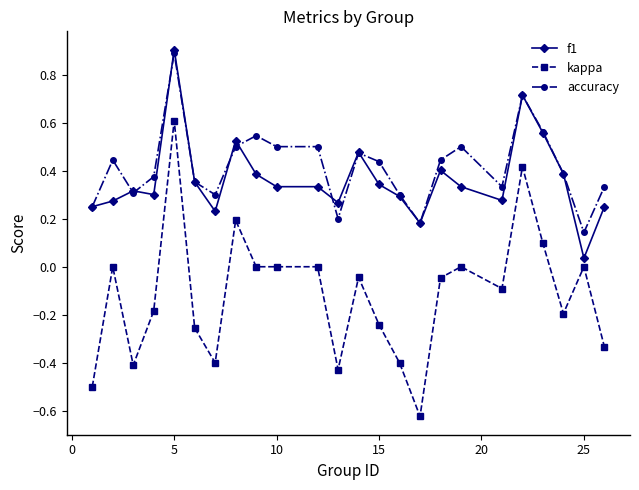

At how many categories does at least one series exceed 0?

24